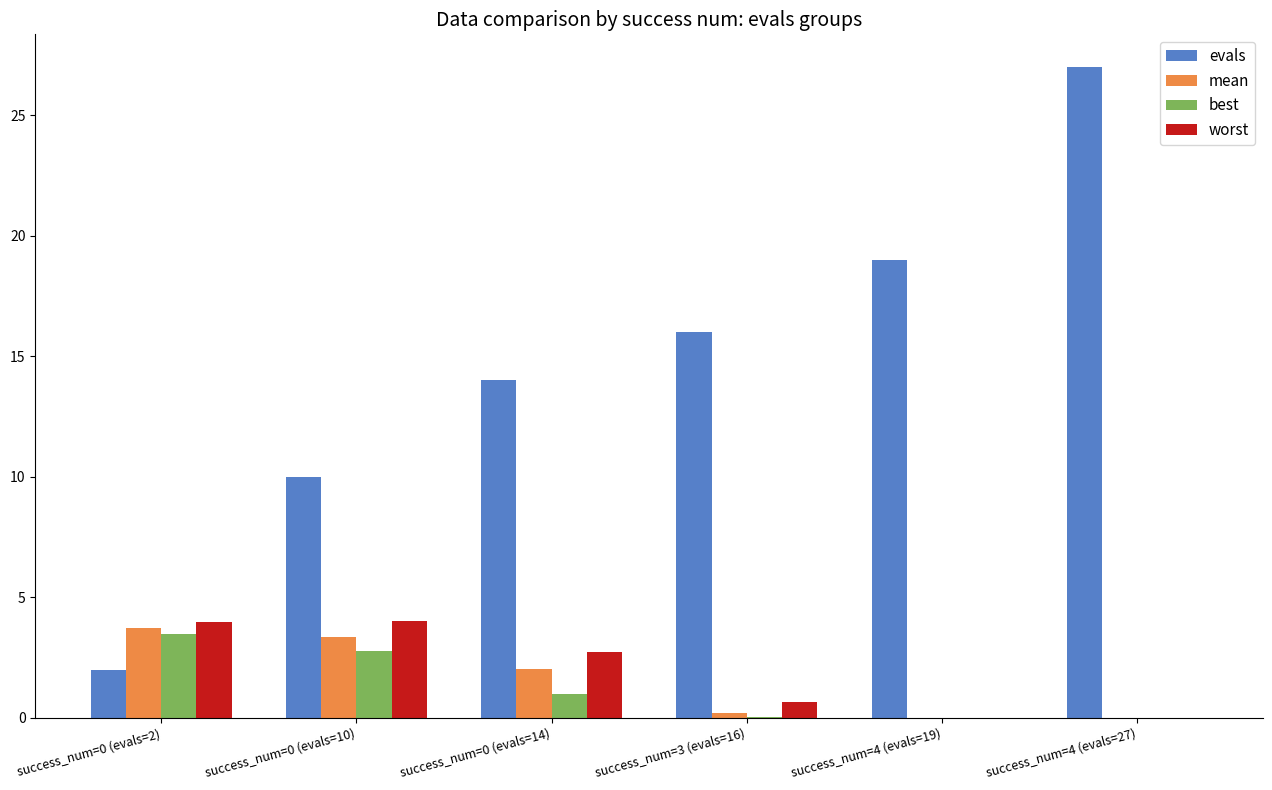

What is the maximum value for best?

3.5